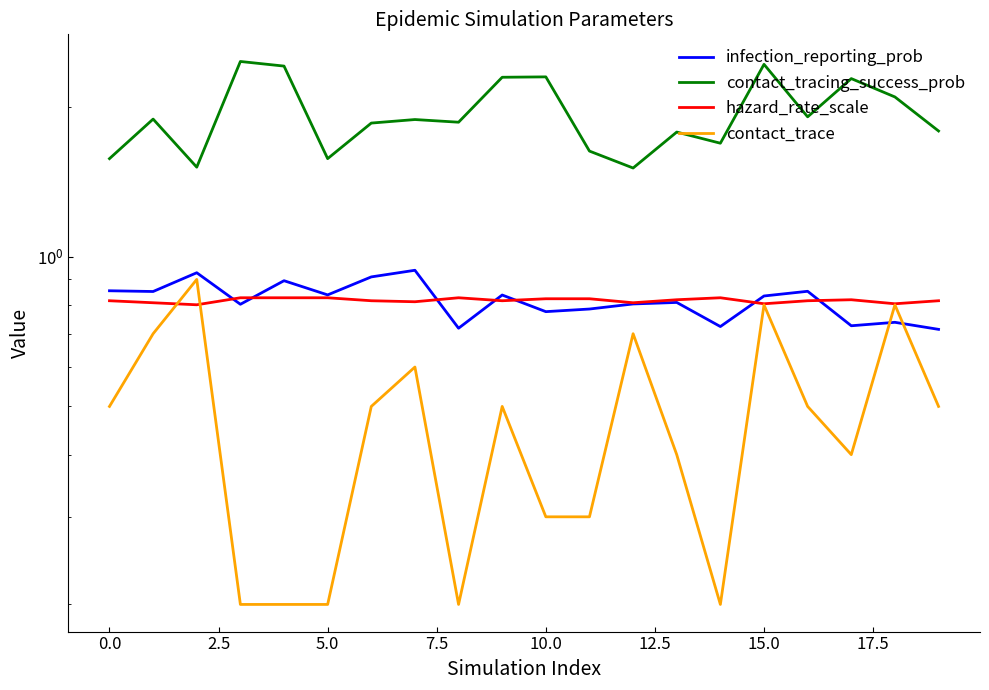

At which label does hazard_rate_scale reach its peak?

5.0